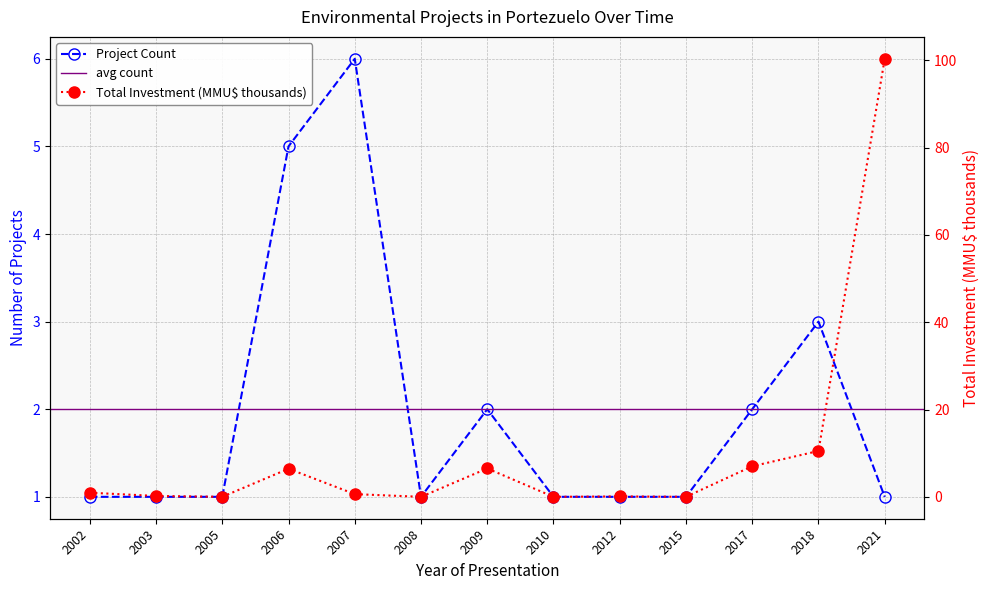

True or false: Project Count and Total Investment (MMU$) cross at least once.

True